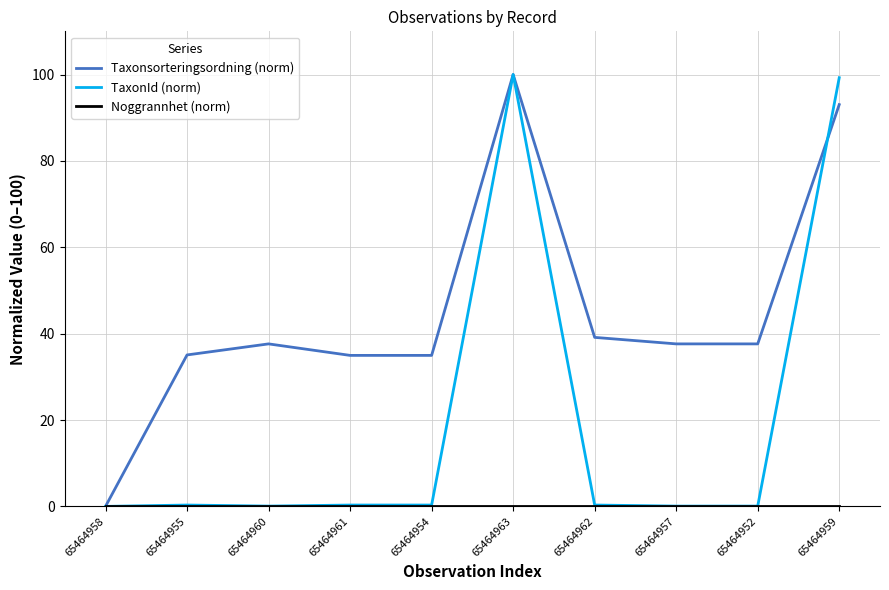

Which category has the highest value in the Taxonsorteringsordning (norm) series?

65464963